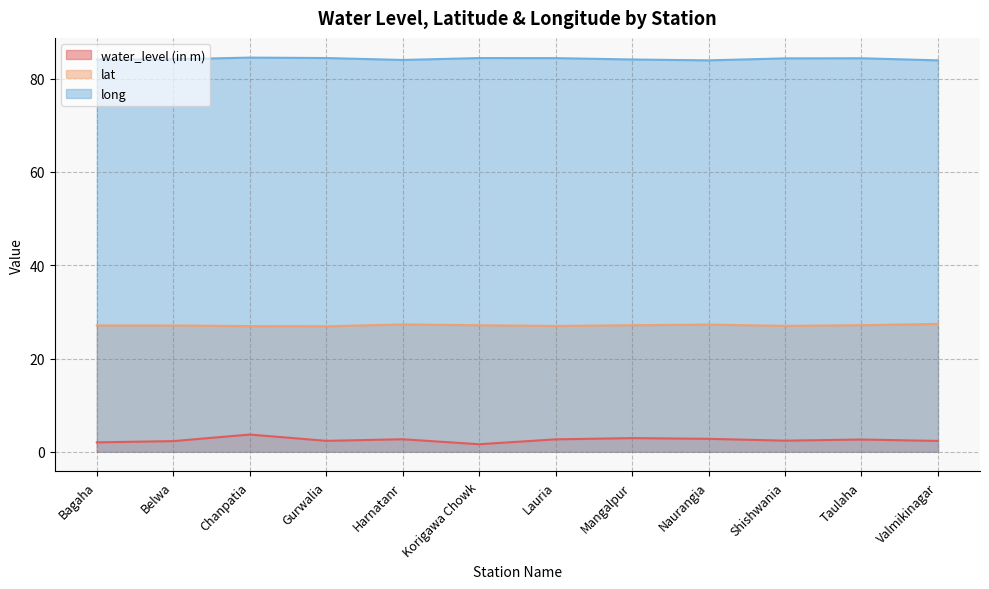

Which has a higher value, Mangalpur or Taulaha?

Mangalpur